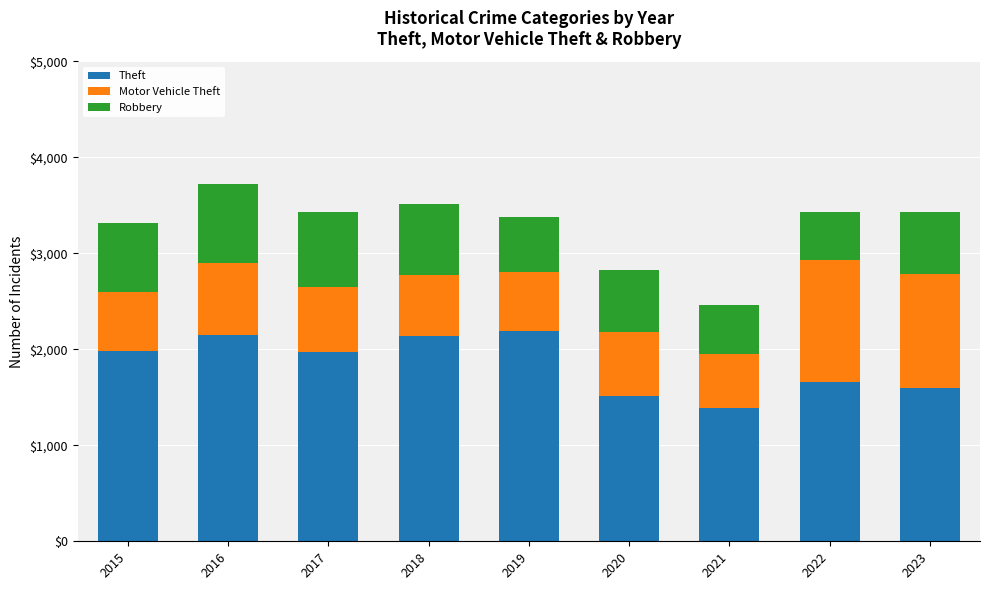

What is the average value of the Theft series?

1844